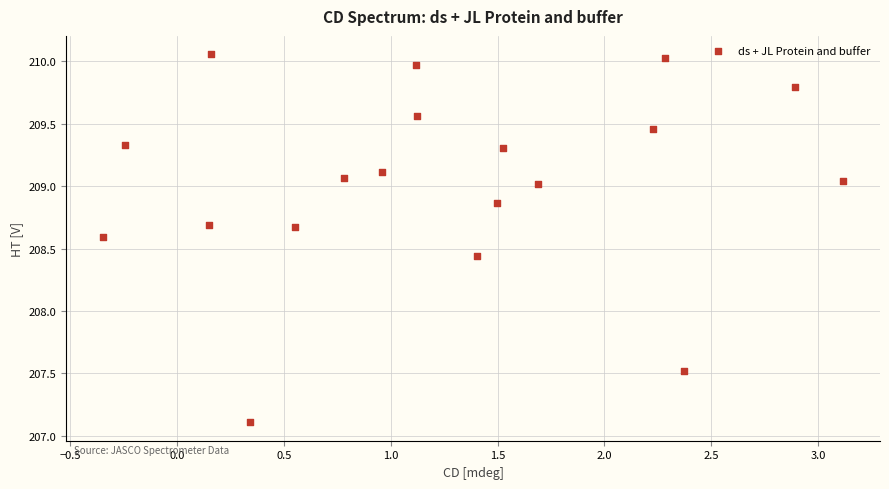

What is the range of X values (max minus min)?

3.5